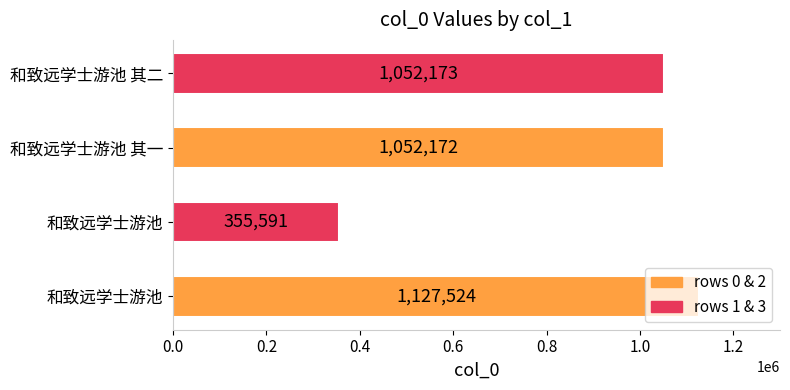

How many data points does each series have?

4